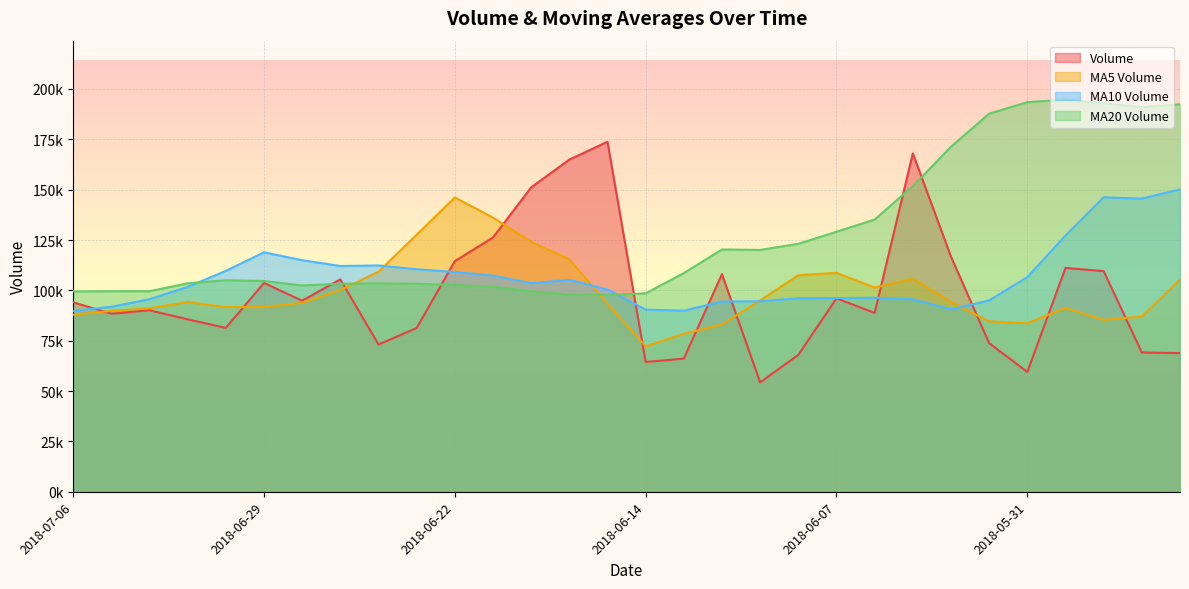

Where does the volume series first go above 94078?

2018-07-06